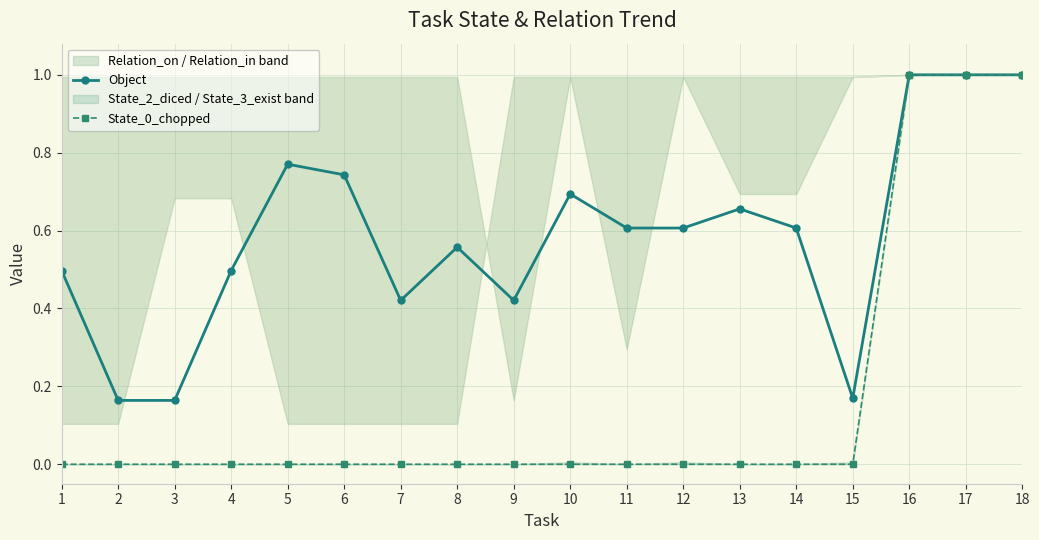

Does the chart have visible grid lines?

Yes